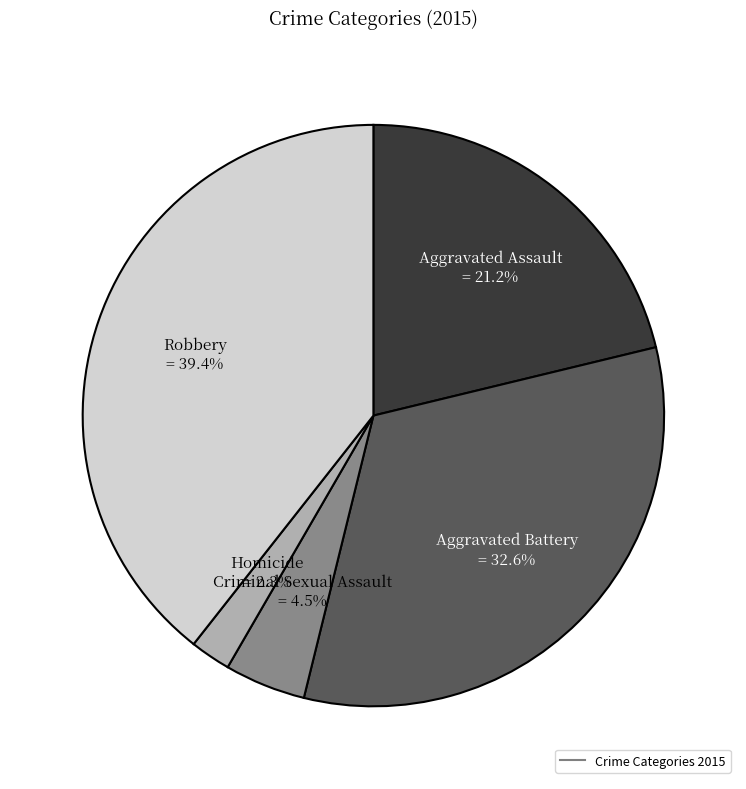

How many segments does this pie chart have?

5